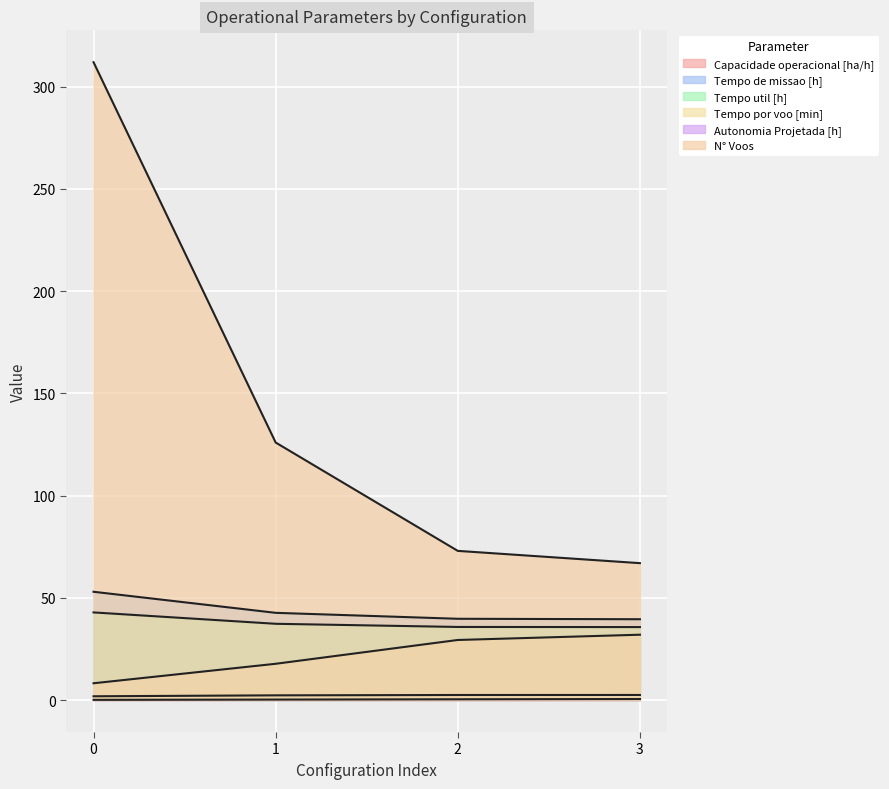

At how many categories does at least one series exceed 131?

1